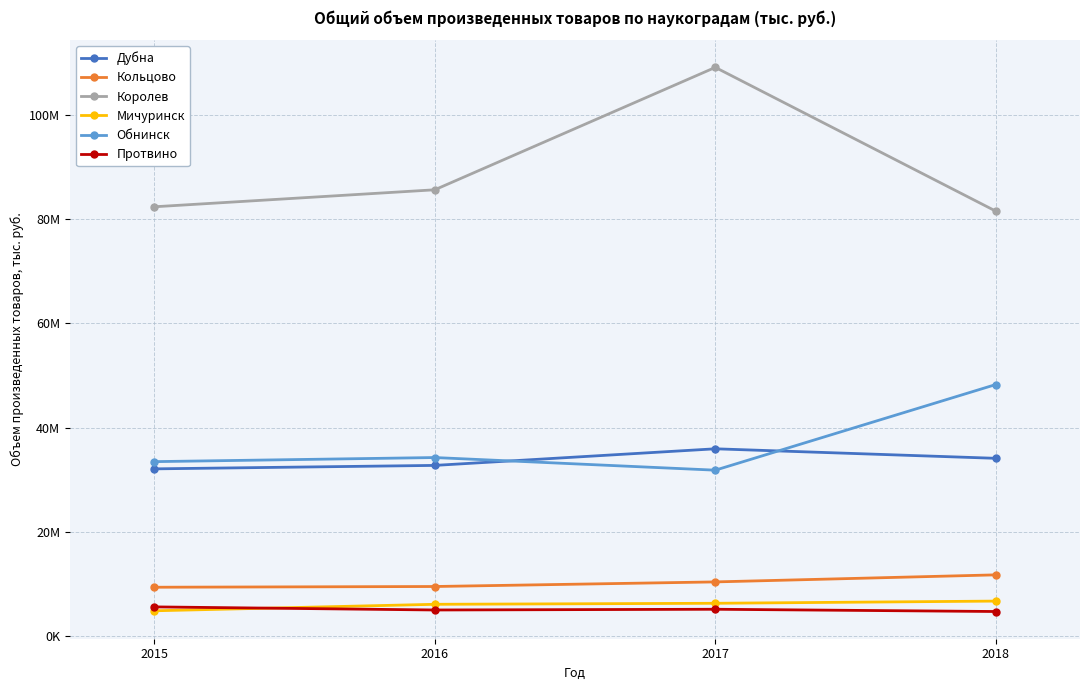

What are all the series names shown in the legend?

Дубна, Кольцово, Королев, Мичуринск, Обнинск, Протвино